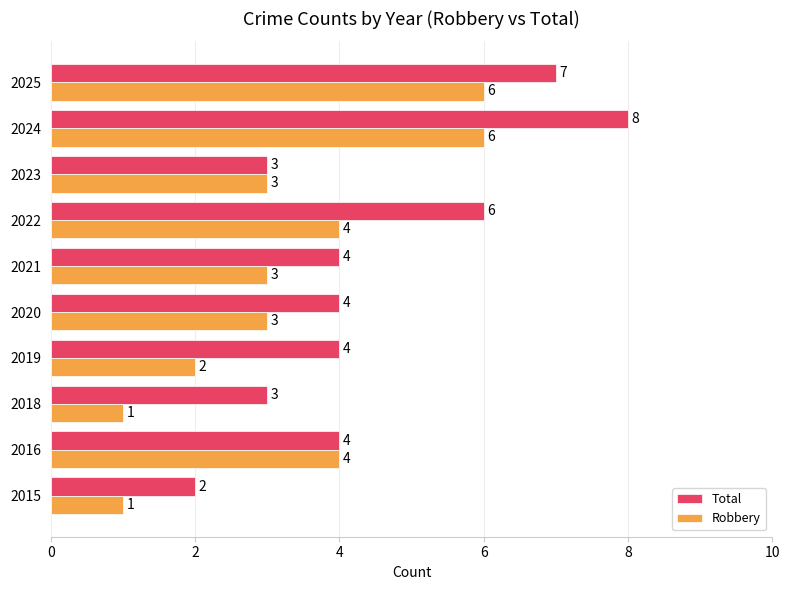

Is the value of Robbery at 2018 greater than the value of Total at 2025?

No